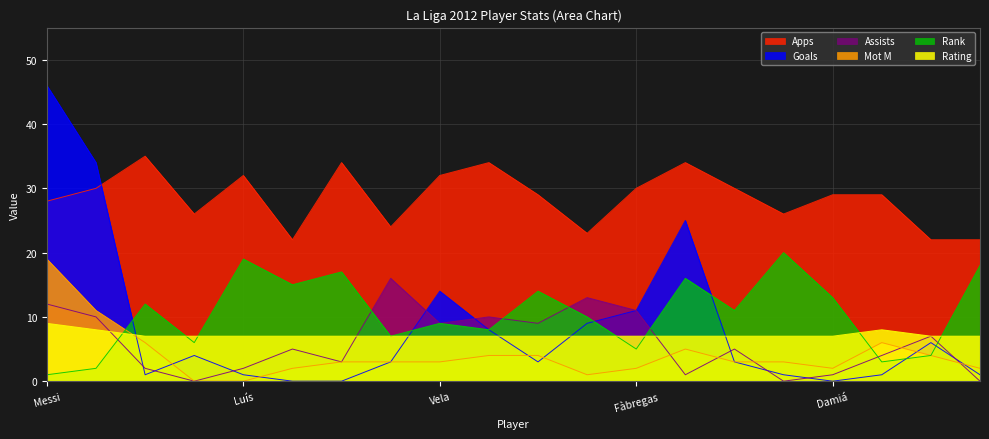

Where does the Assists series first go above 5?

Messi